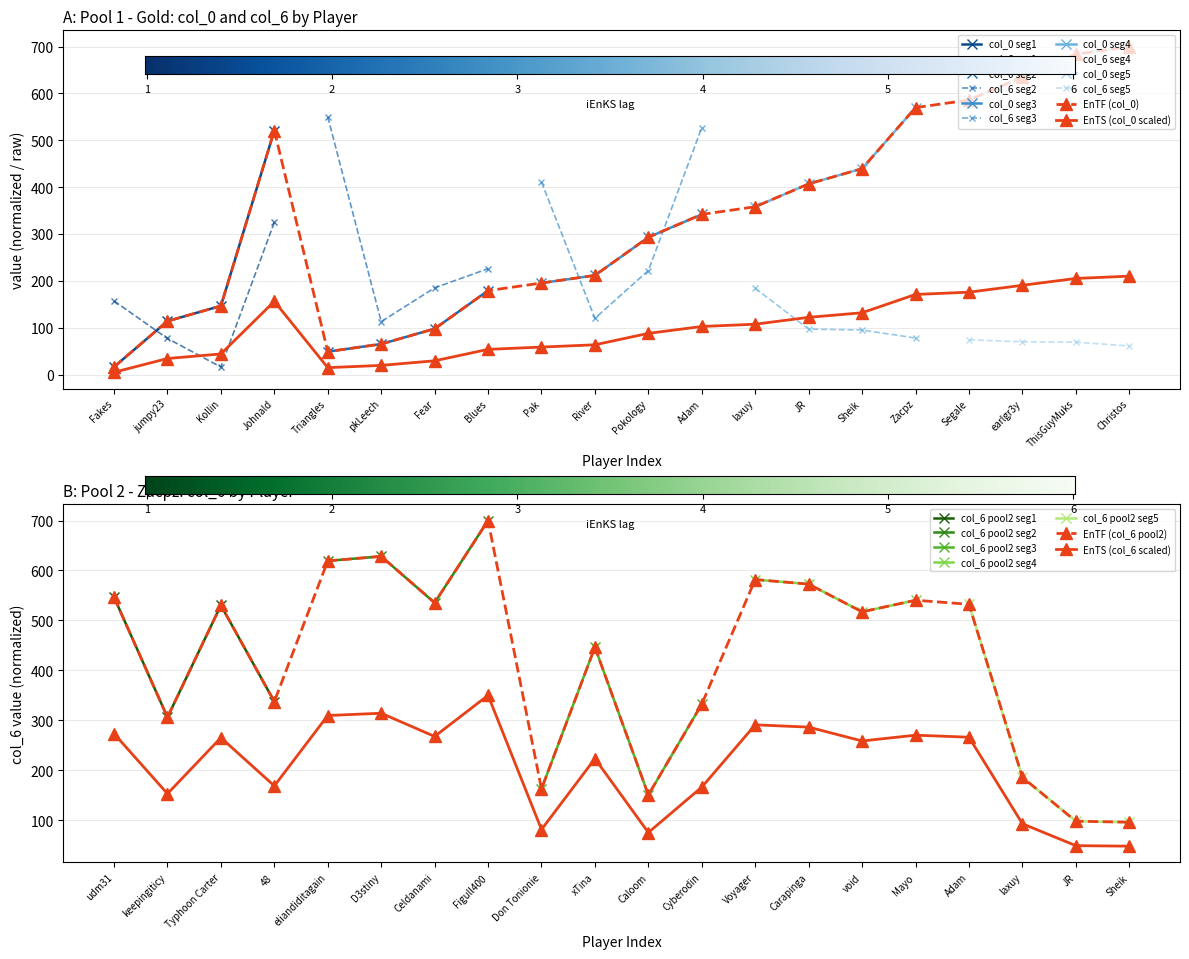

Where does the col_0 series first go above 341?

Johnald